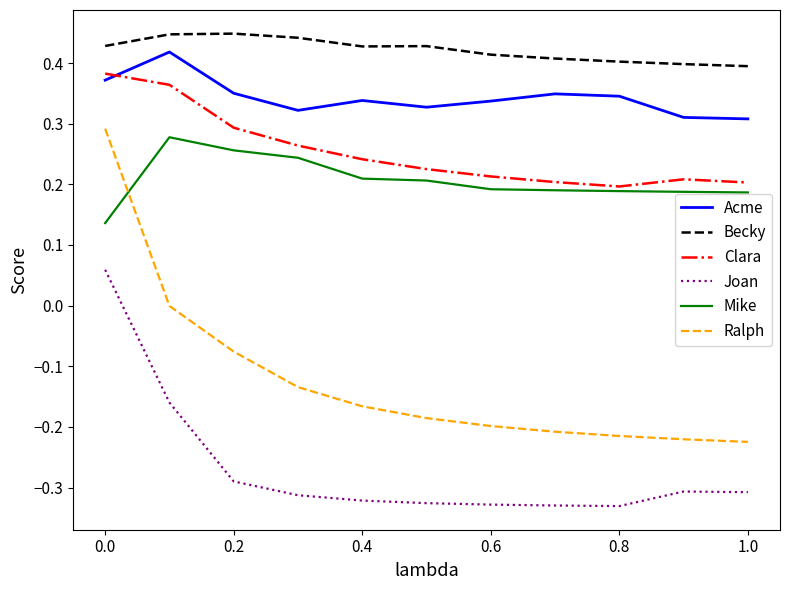

What is the sum of all Mike values?

2.3